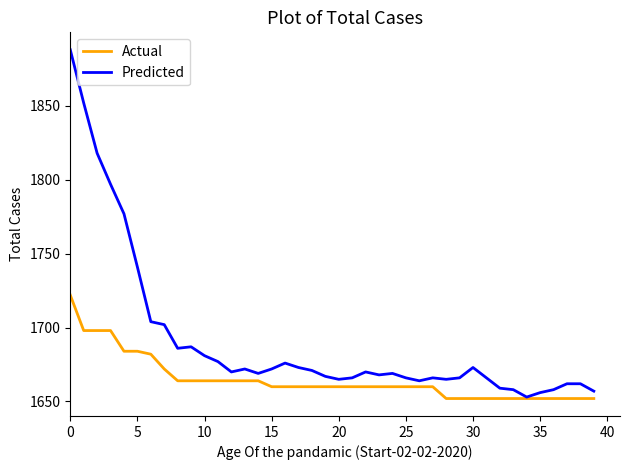

Which series has the largest range (max minus min)?

Predicted